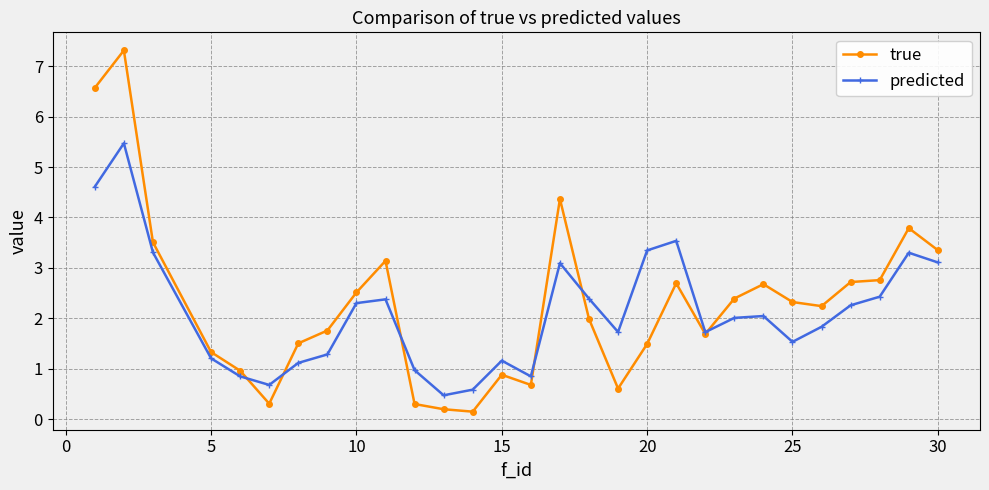

Which series has the widest spread of values?

true